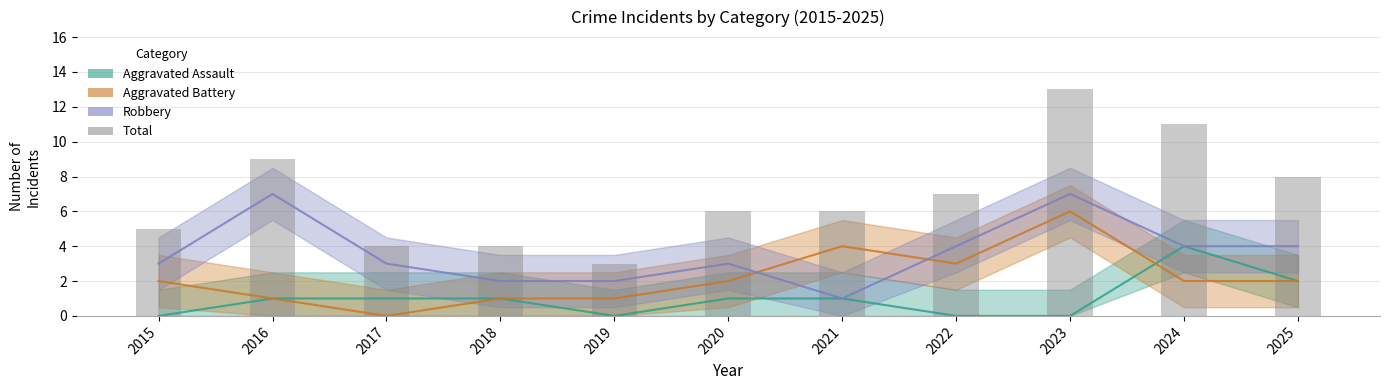

What is the difference between the maximum and minimum values?

10